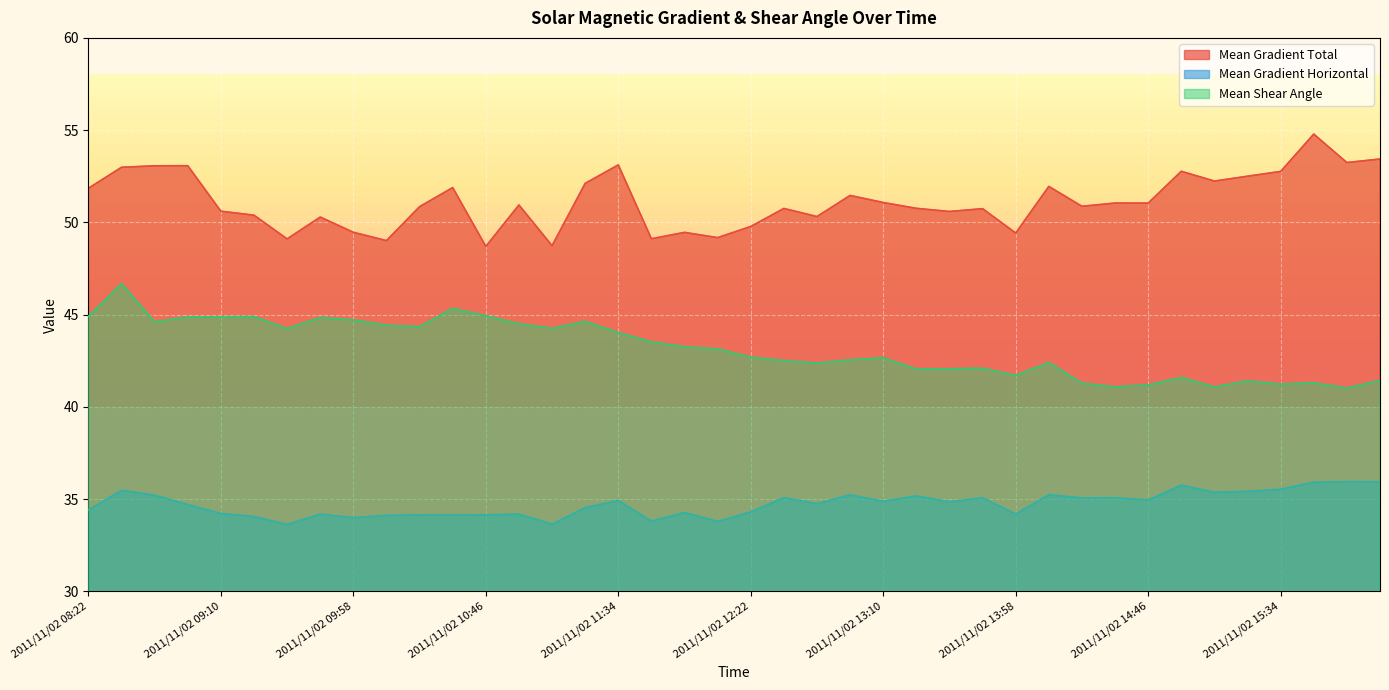

What is the average value of the Mean Gradient Total series?

51.1